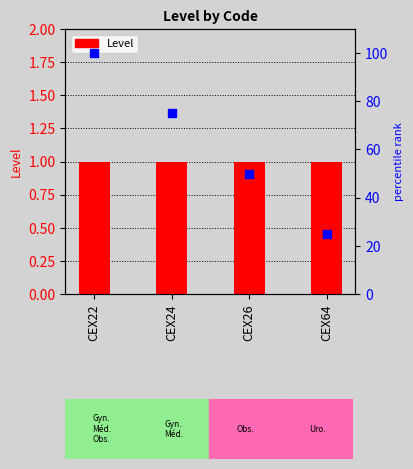

At how many categories does at least one series exceed 7?

4